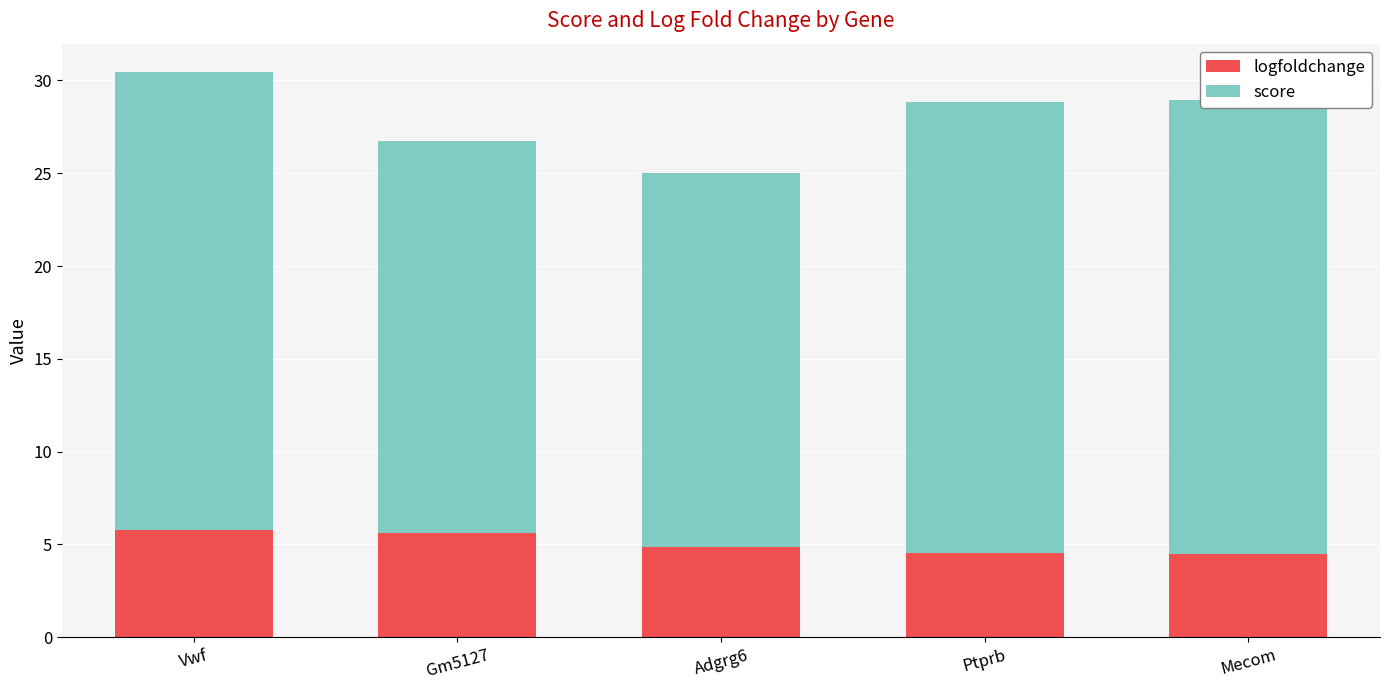

True or false: logfoldchange has a value of 9.5 at Vwf.

False